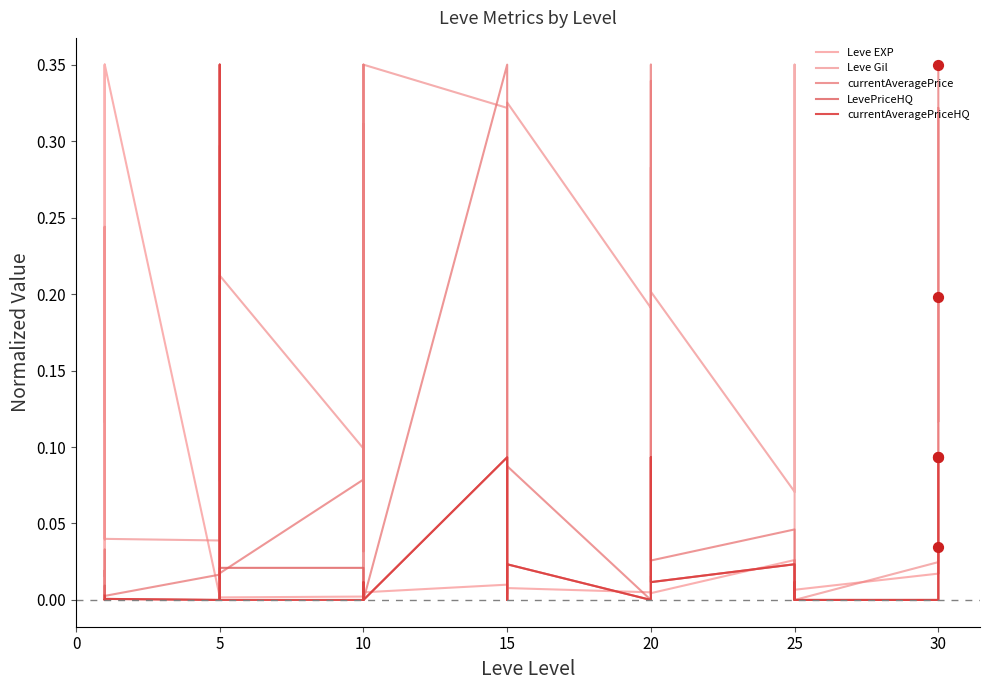

Which series has the largest total across all categories?

Leve Gil